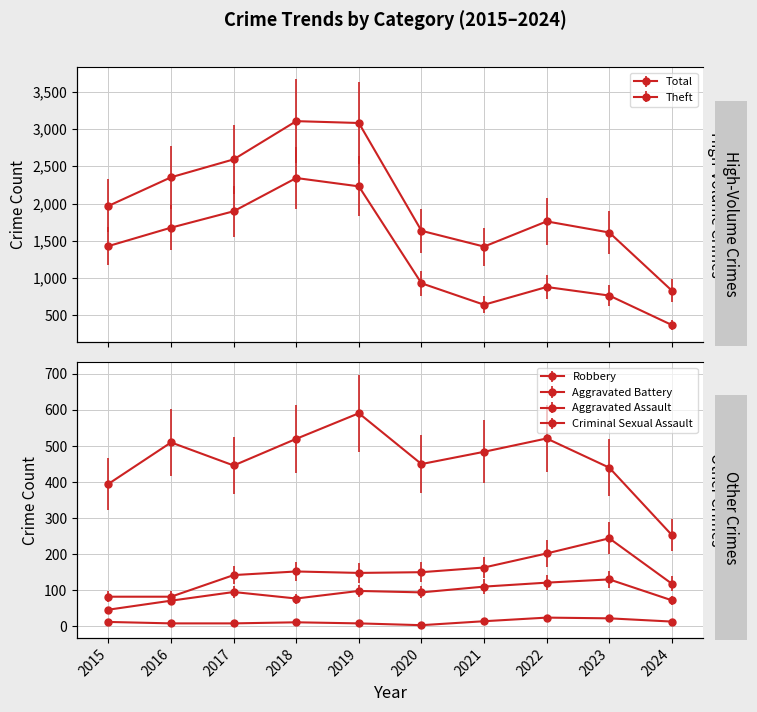

Between 2018 and 2022, which series saw the biggest shift?

Theft